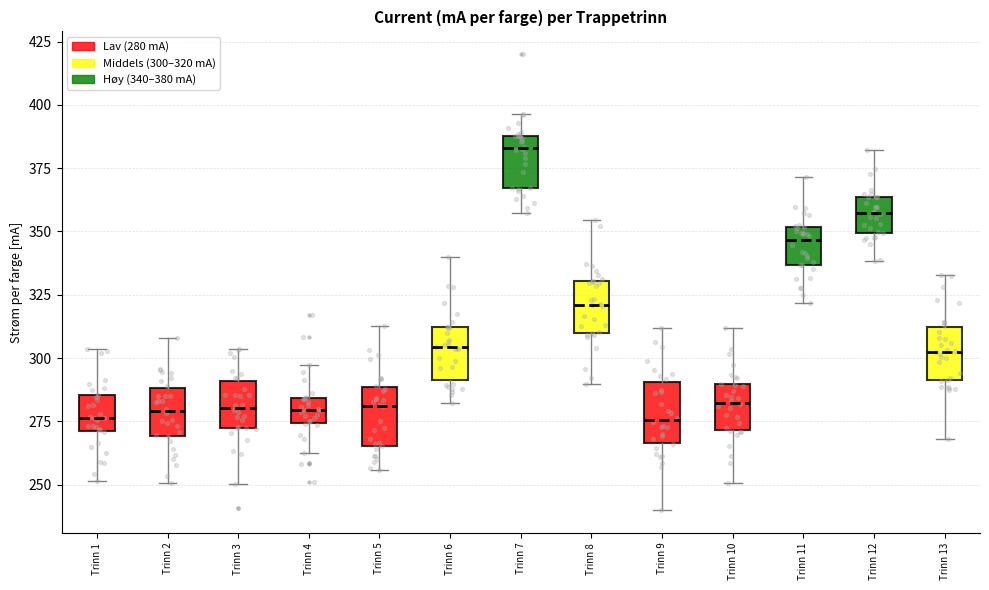

Reading left to right, read every box against the y-axis: the position of its median line, the range the box covers, and the ends of its whiskers. The values are not printed on the chart, so give them approximately, as read against the axis.

Trinn 1: median 275, box 270 to 285, whiskers 250 to 305
Trinn 2: median 280, box 270 to 290, whiskers 250 to 310
Trinn 3: median 280, box 270 to 290, whiskers 250 to 305
Trinn 4: median 280, box 275 to 285, whiskers 260 to 295
Trinn 5: median 280, box 265 to 290, whiskers 255 to 315
Trinn 6: median 305, box 290 to 310, whiskers 280 to 340
Trinn 7: median 385, box 365 to 390, whiskers 355 to 395
Trinn 8: median 320, box 310 to 330, whiskers 290 to 355
Trinn 9: median 275, box 265 to 290, whiskers 240 to 310
Trinn 10: median 280, box 270 to 290, whiskers 250 to 310
Trinn 11: median 345, box 335 to 350, whiskers 320 to 370
Trinn 12: median 355, box 350 to 365, whiskers 340 to 380
Trinn 13: median 305, box 290 to 310, whiskers 270 to 335